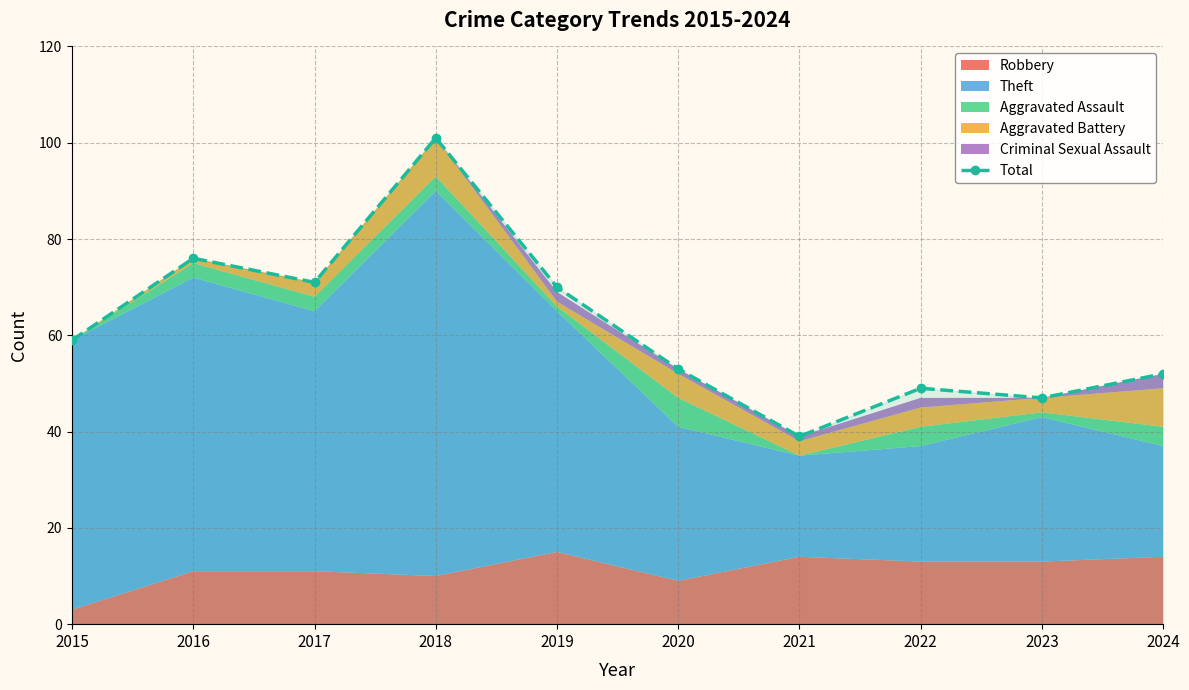

True or false: the data has more than 1 interior local peaks.

True